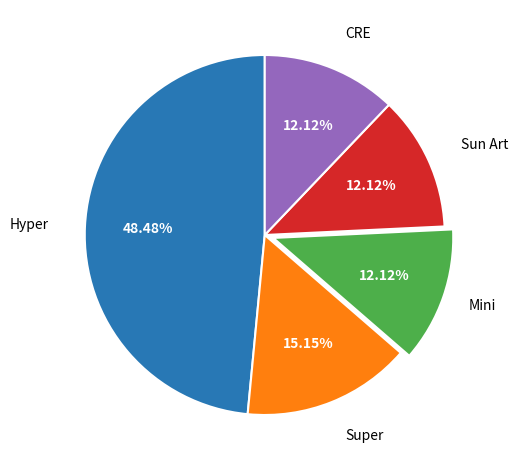

The Super slice represents 15% of the pie. True or false?

True